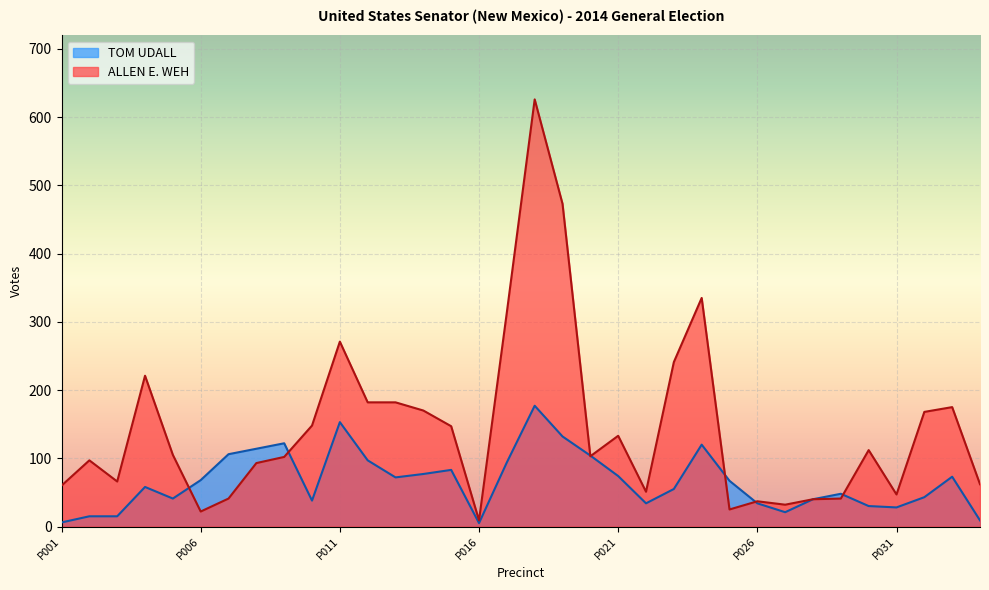

What is the value of the ALLEN E. WEH point at the 1st from the left?

60